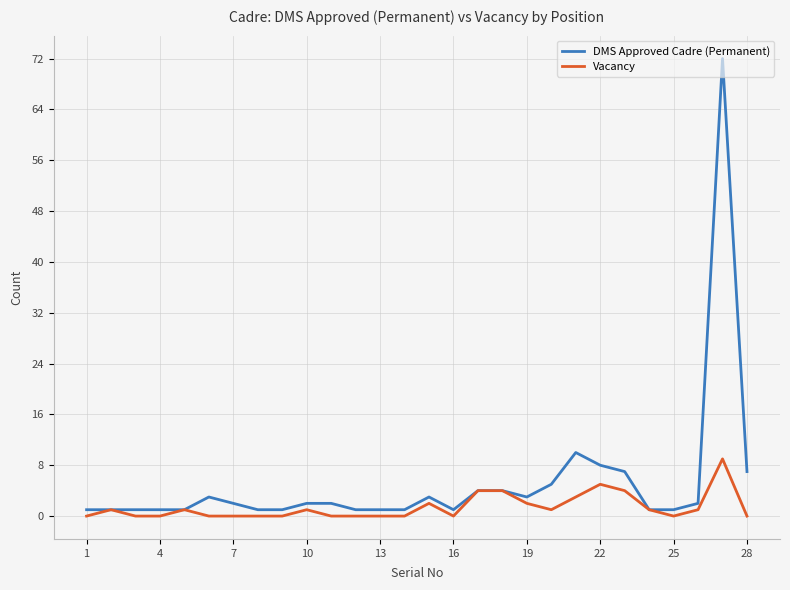

Reading right to left, list all the values displayed in this chart.

DMS Approved Cadre (Permanent): 7	72	2	1	1	7	8	10	5	3	4	4	1	3	1	1	1	2	2	1	1	2	3	1	1	1	1	1
Vacancy: 0	9	1	0	1	4	5	3	1	2	4	4	0	2	0	0	0	0	1	0	0	0	0	1	0	0	1	0